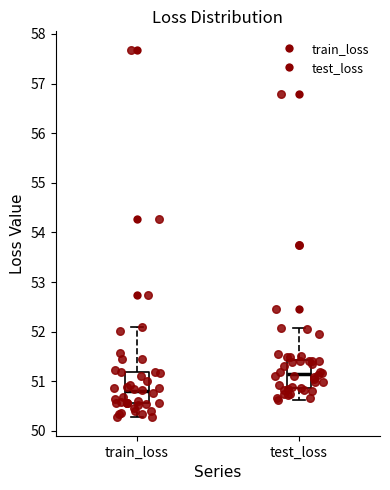

Reading left to right, transcribe this box plot: for each box, give where its median line is, the range the box spans, and where its two whiskers end, as read against the y-axis. The values are not printed on the chart, so give them approximately, as read against the axis.

train_loss: median 50.8, box 50.6 to 51.2, whiskers 50.3 to 52.1
test_loss: median 51.1, box 50.9 to 51.4, whiskers 50.6 to 52.1